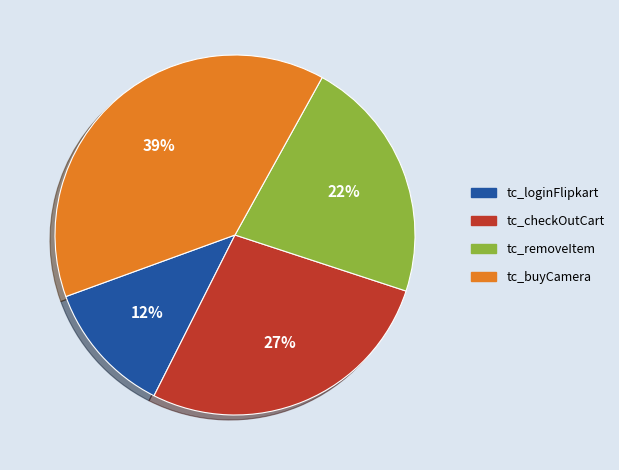

Rank the categories by value from highest to lowest.

tc_buyCamera, tc_checkOutCart, tc_removeItem, tc_loginFlipkart